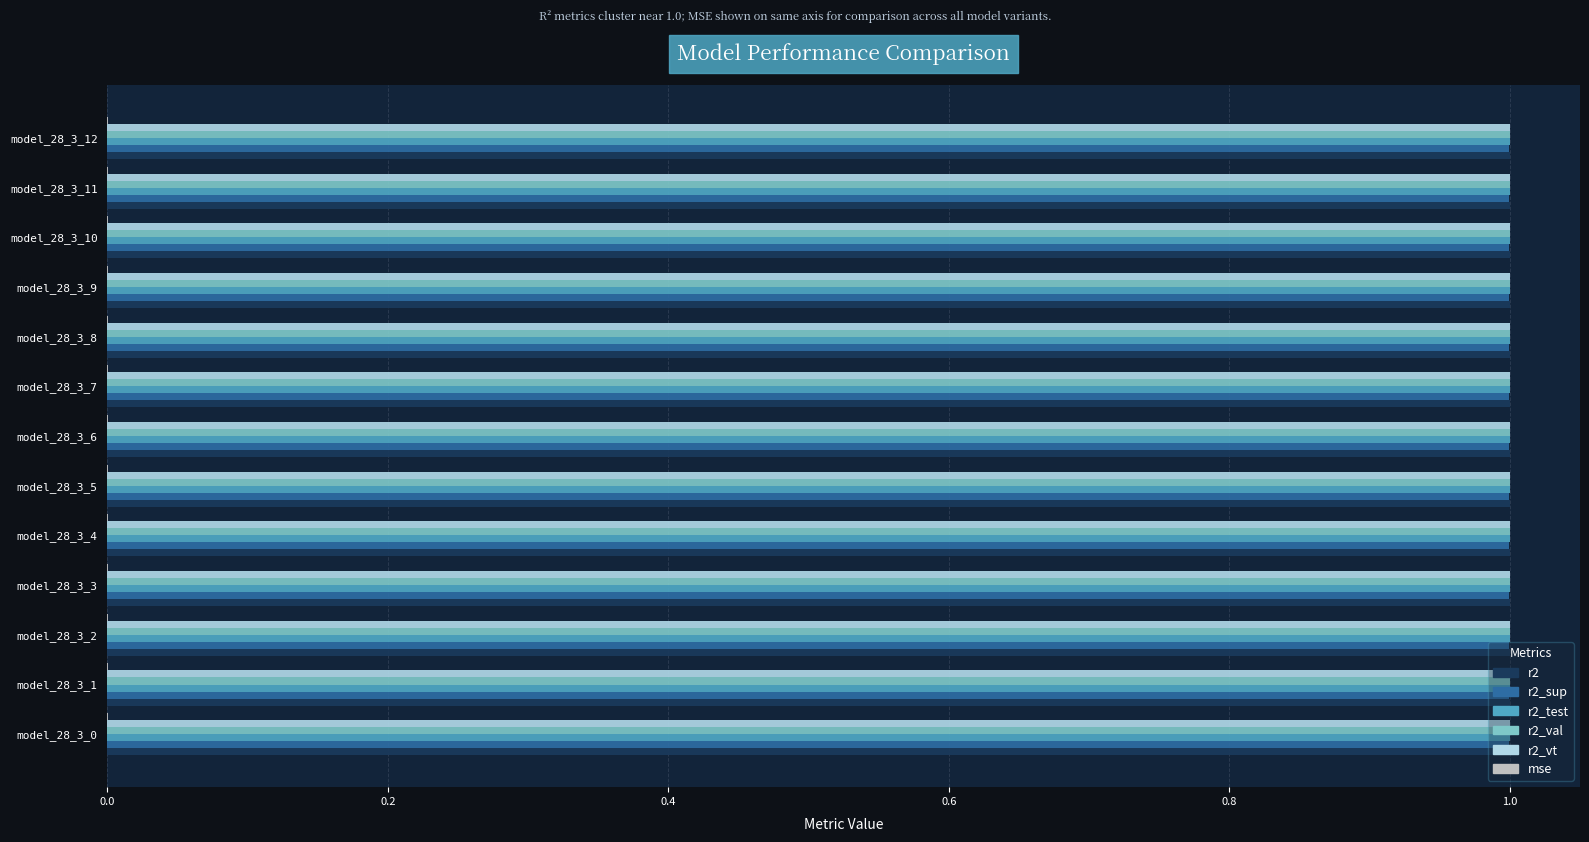

How many categories are shown in the chart?

13